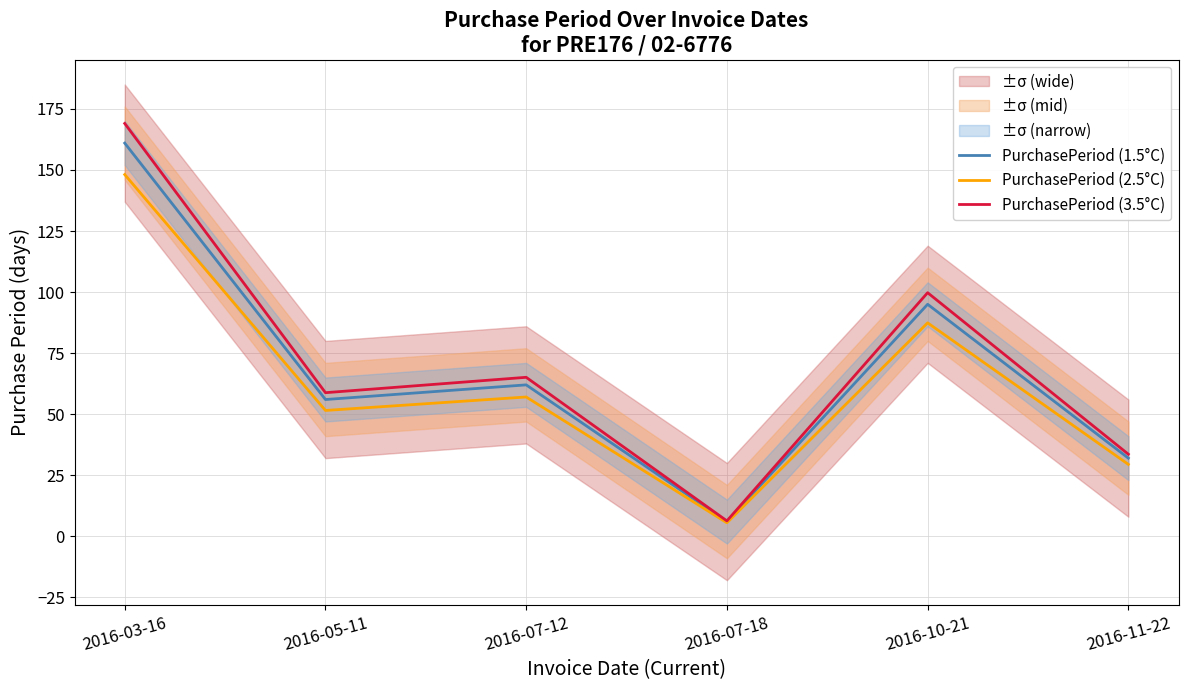

Rank the categories by PurchasePeriod (2.5°C) value from lowest to highest.

2016-07-18, 2016-11-22, 2016-05-11, 2016-07-12, 2016-10-21, 2016-03-16